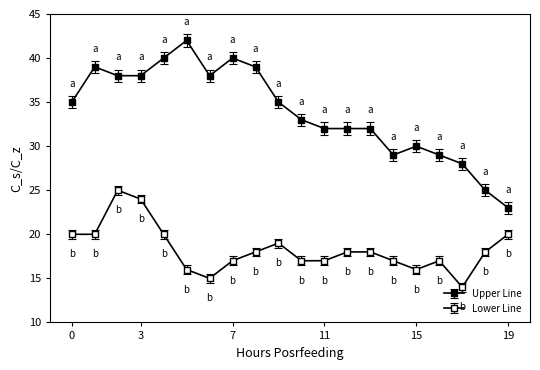

Count the number of data series in this chart.

2